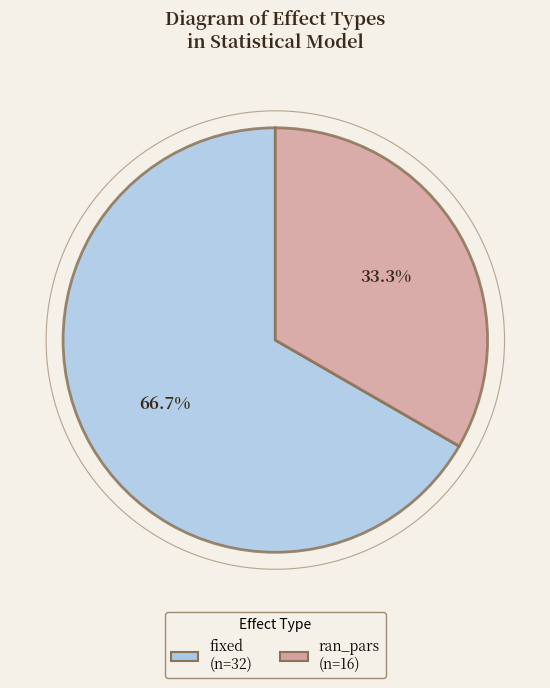

Combined, what portion of the pie is fixed and ran_pars?

100.0%